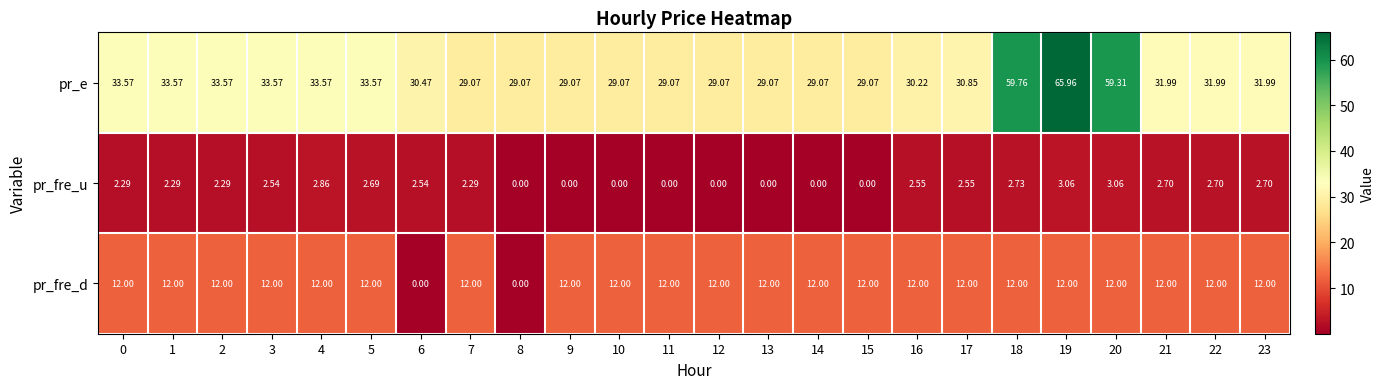

Which series has the largest total across all categories?

pr_e